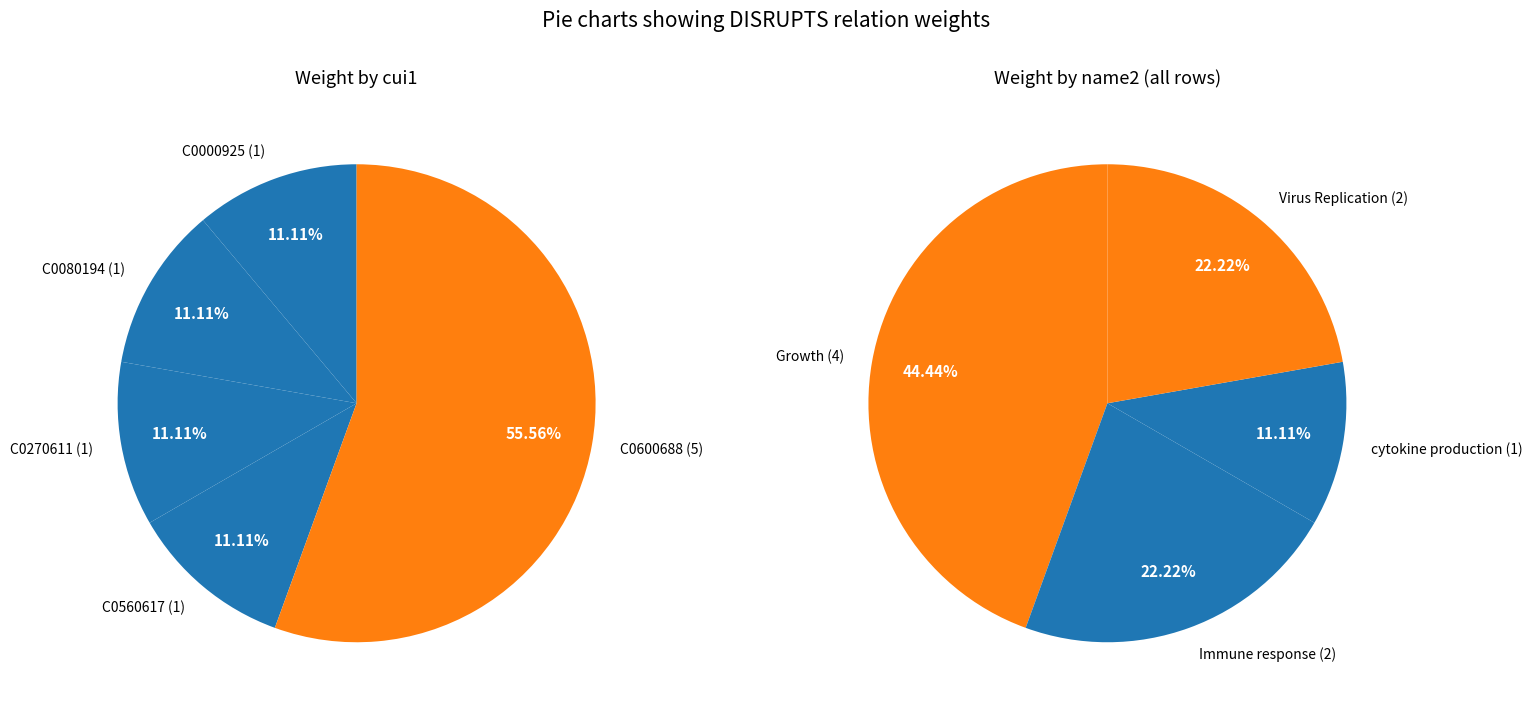

Which slice is the smallest?

C0000925